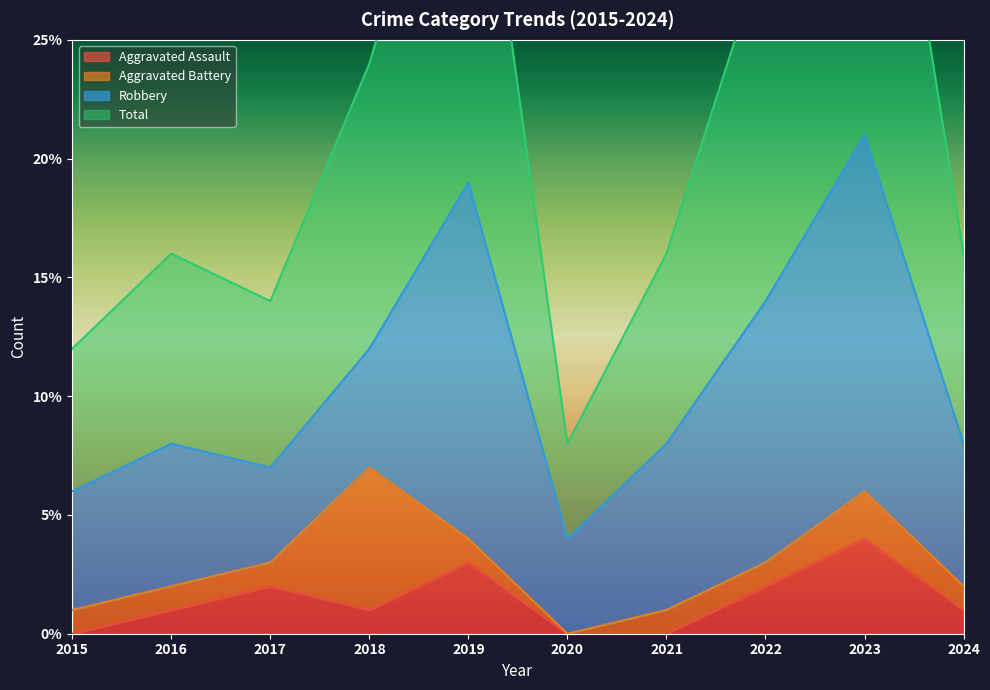

How many values in the Aggravated Assault series exceed 1?

4